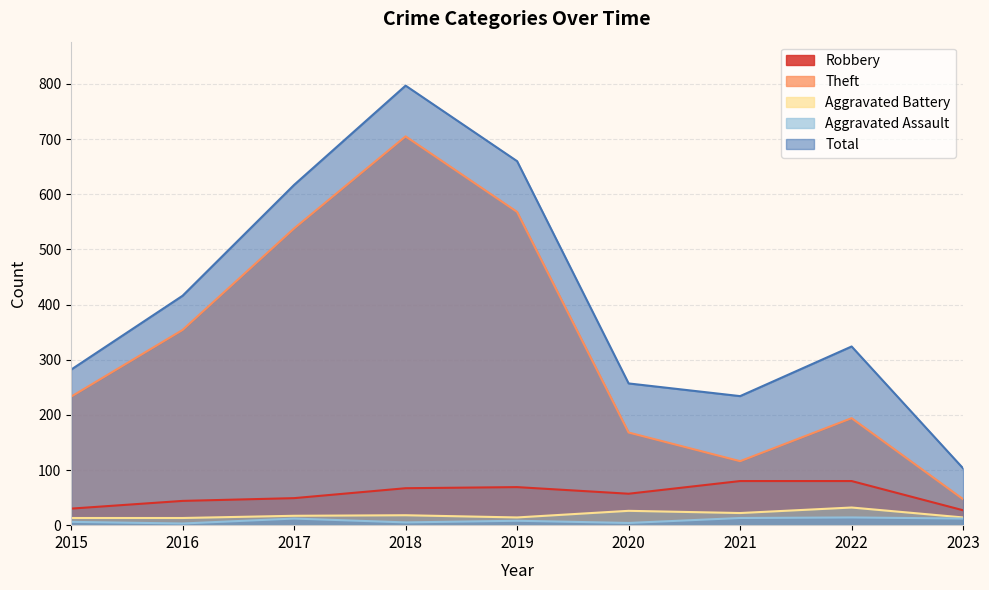

Between 2019 and 2022, which series saw the biggest shift?

Theft